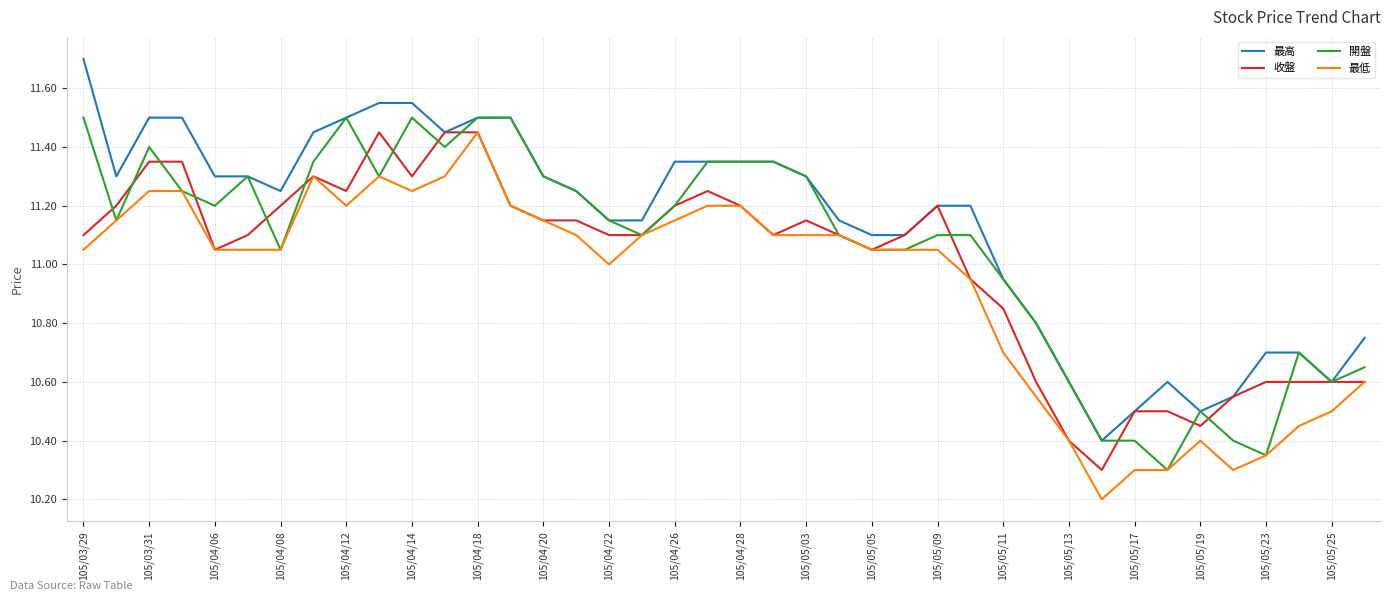

What is the smallest value displayed?

10.2